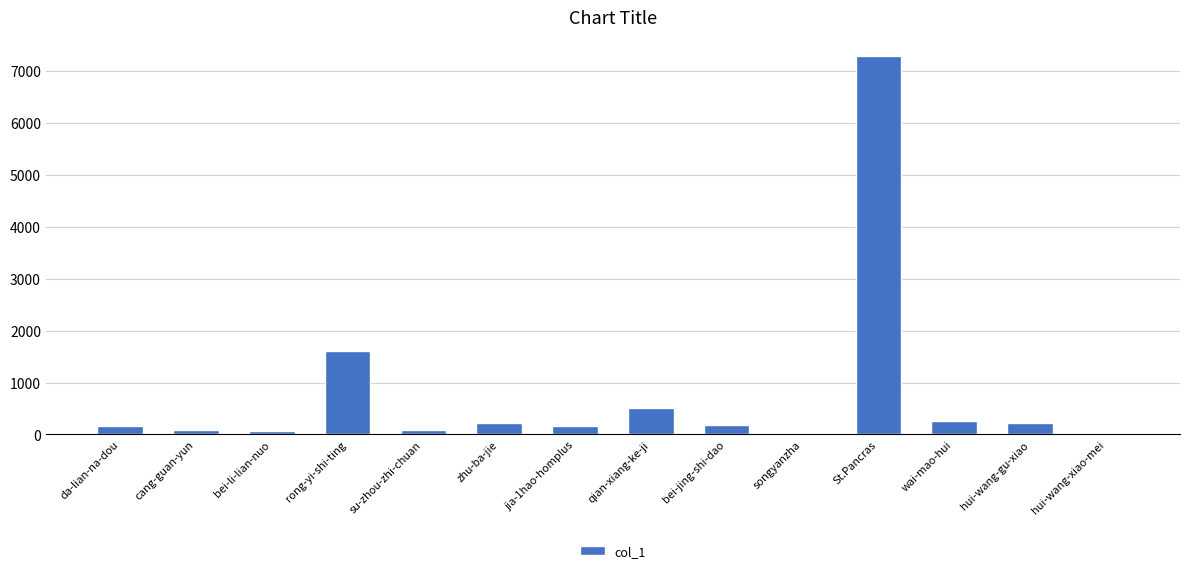

The value at rong-yi-shi-ting is 1611. True or false?

True